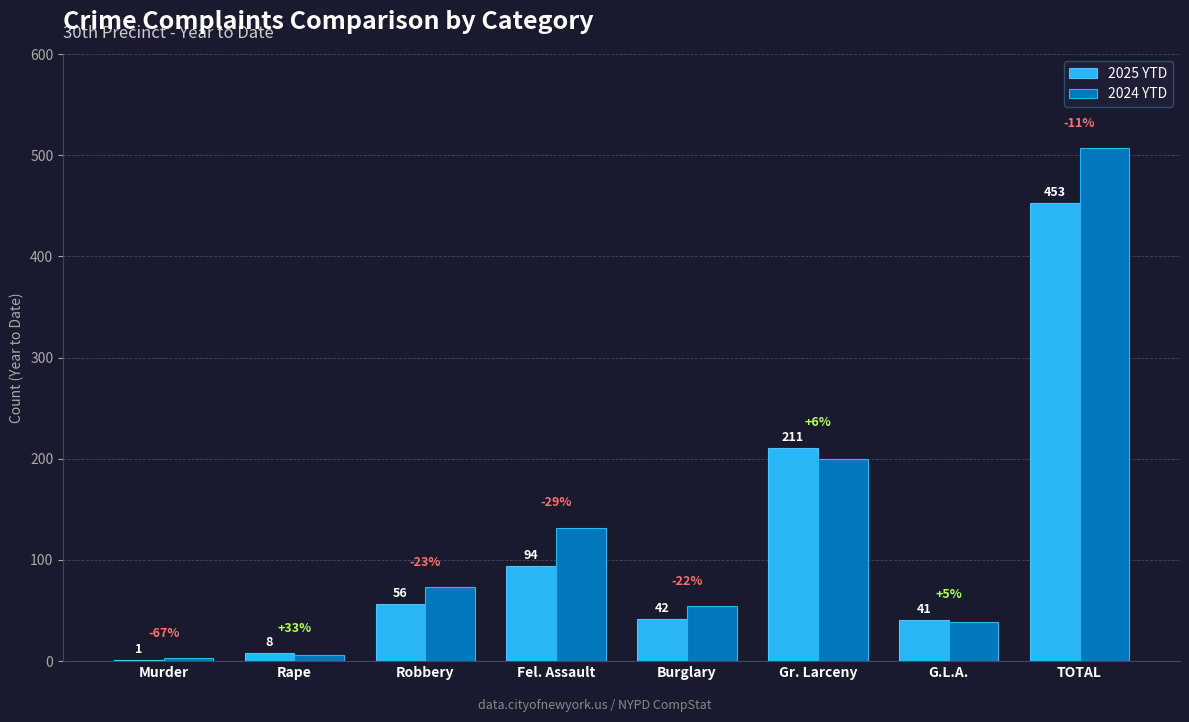

At which category is the sum across all series the highest?

TOTAL